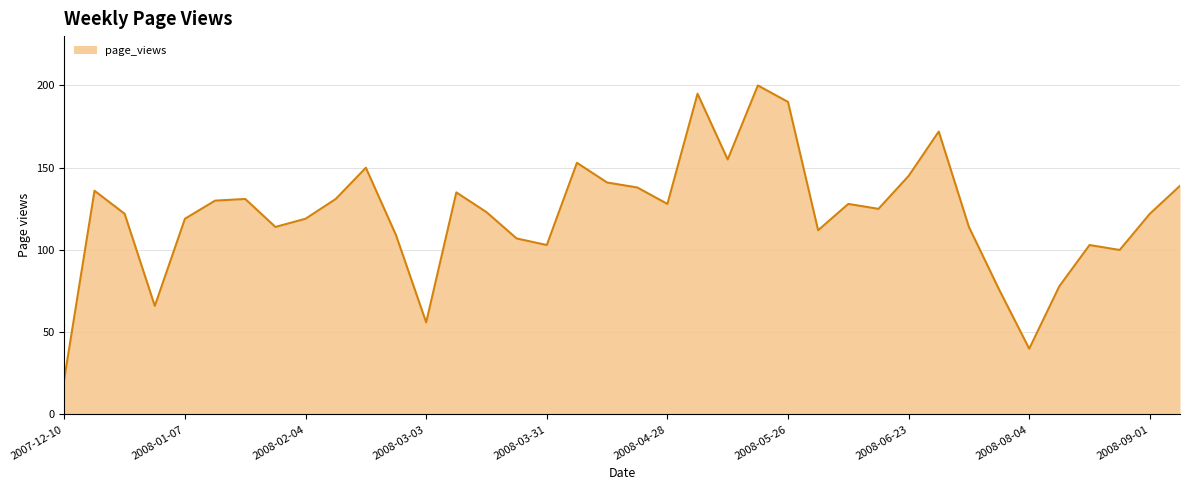

What is the maximum value shown in the chart?

200